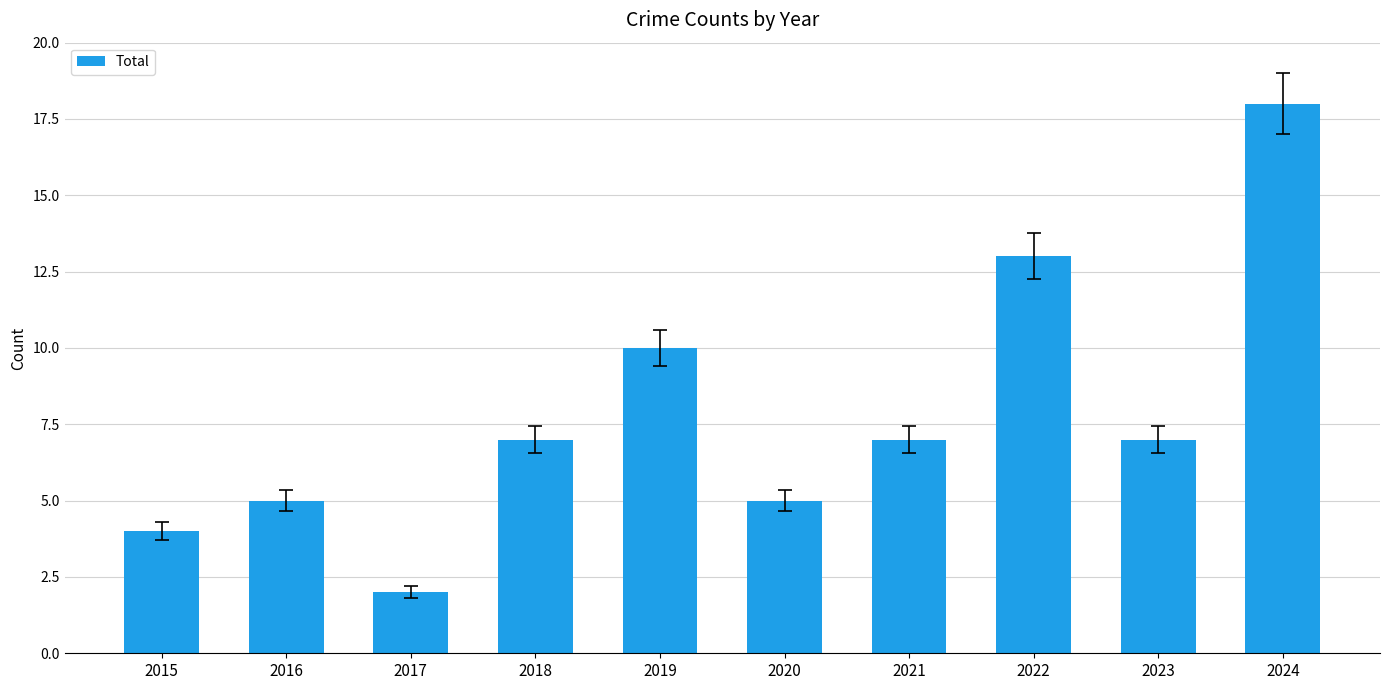

Approximately how many times larger is the value at 2016 compared to 2024?

0.3